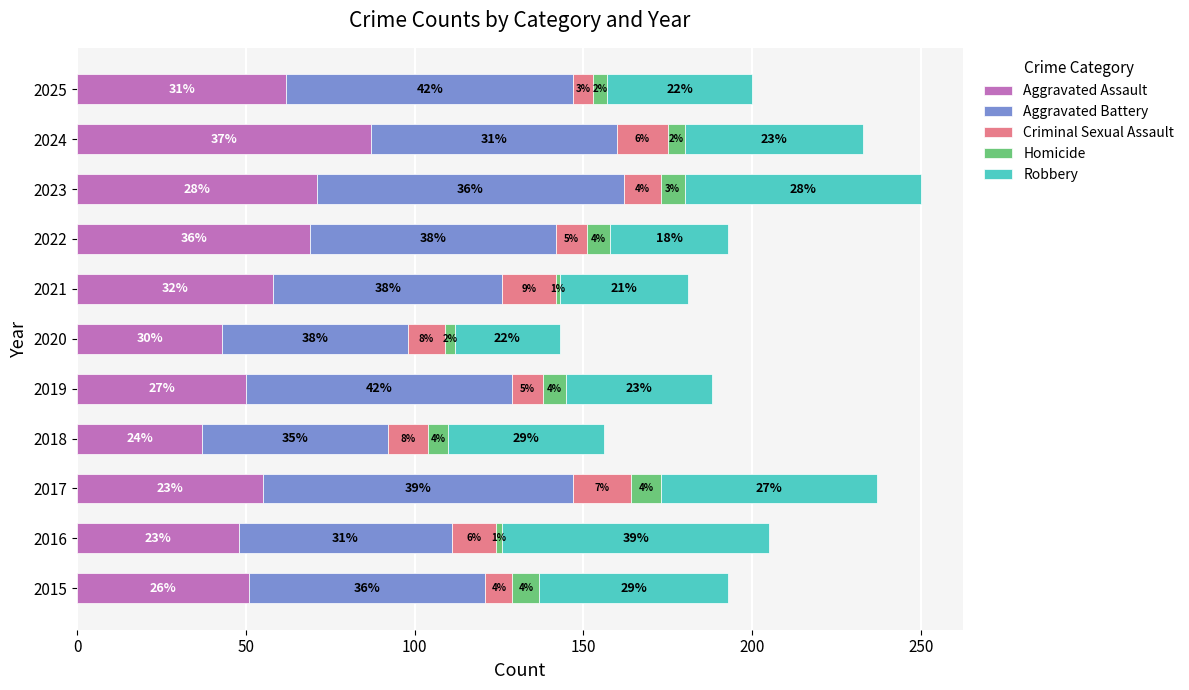

At which category is the sum across all series the highest?

2023